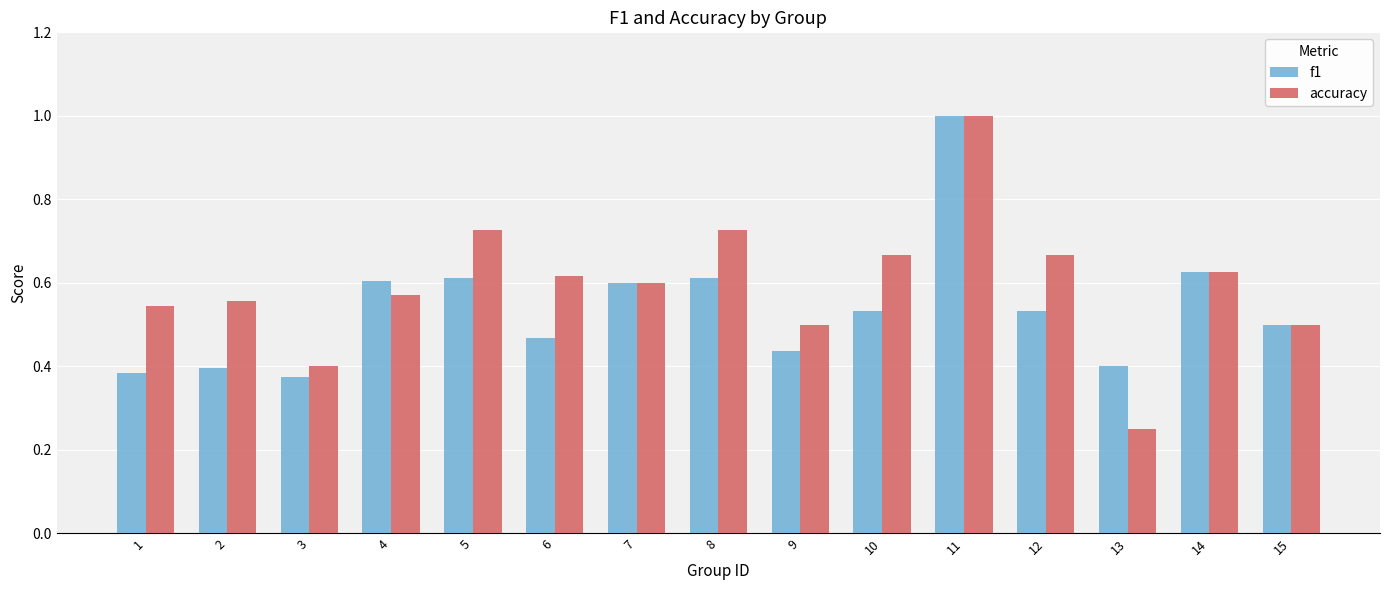

At how many categories does at least one series exceed 0?

15